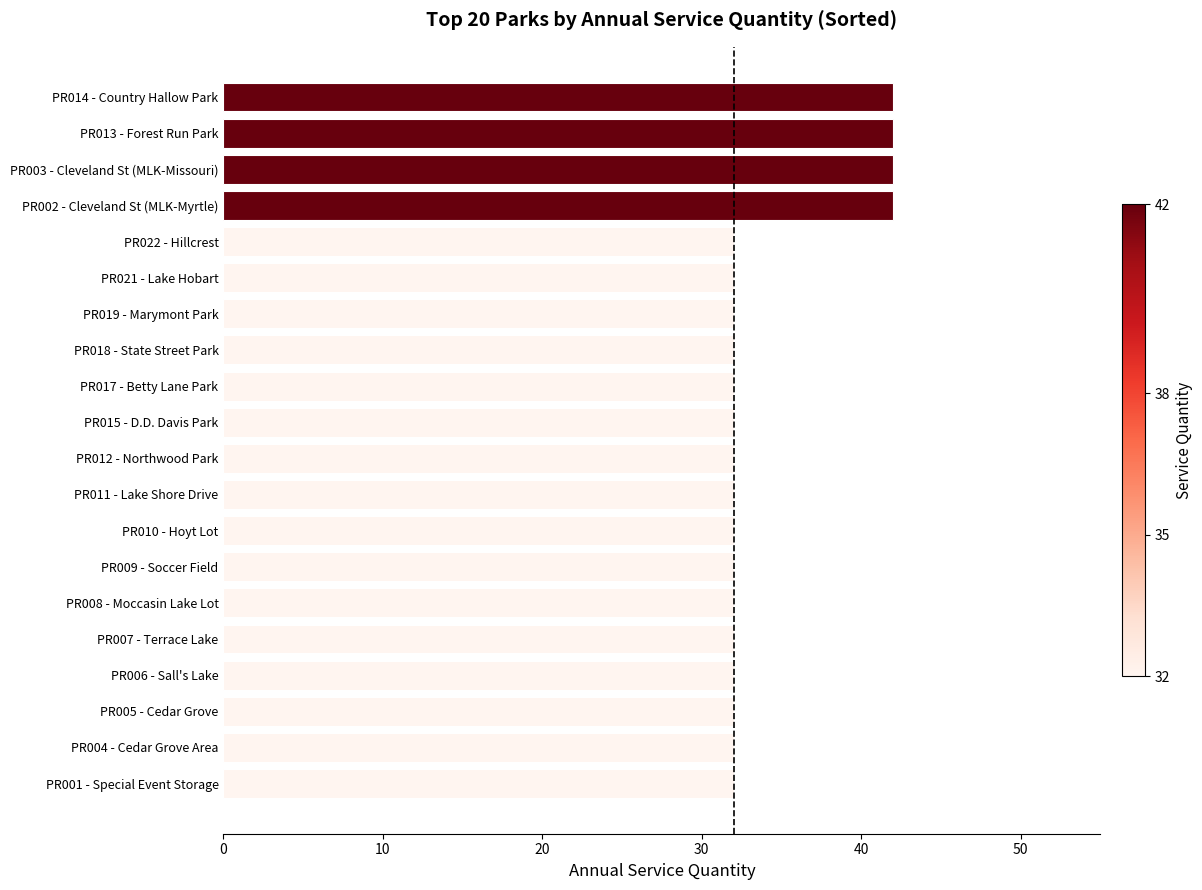

The chart shows a value of 32 at PR009 - Soccer Field. True or false?

True